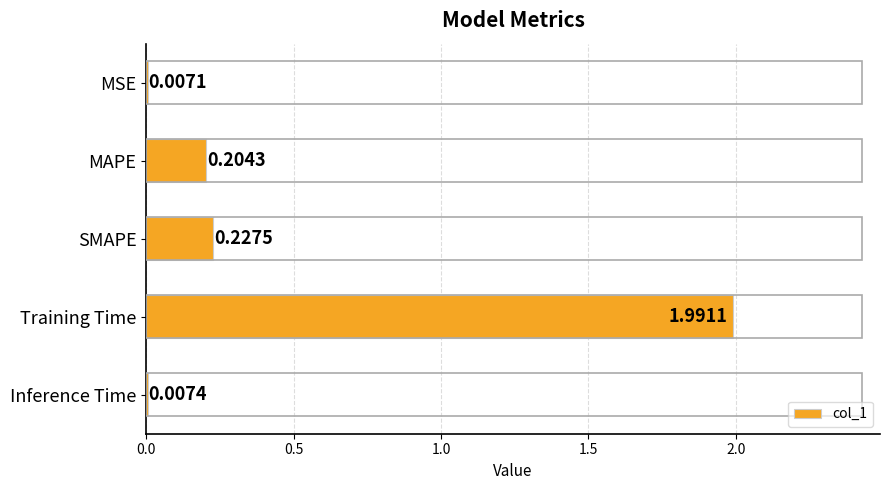

What is the sum of all values?

2.4